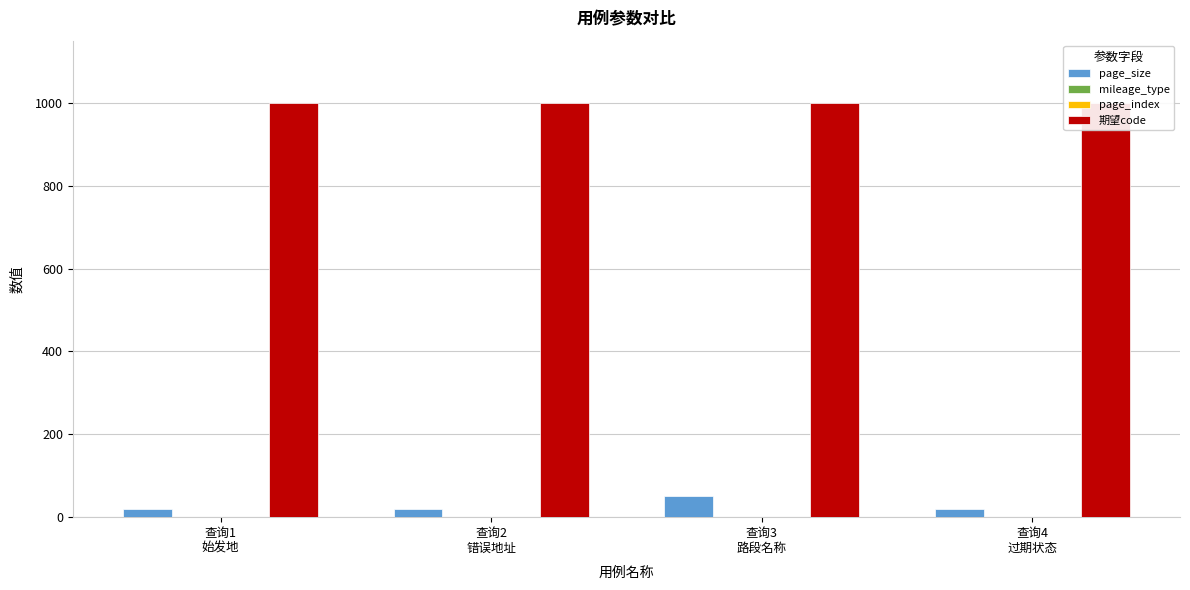

How many series are shown in this chart?

4